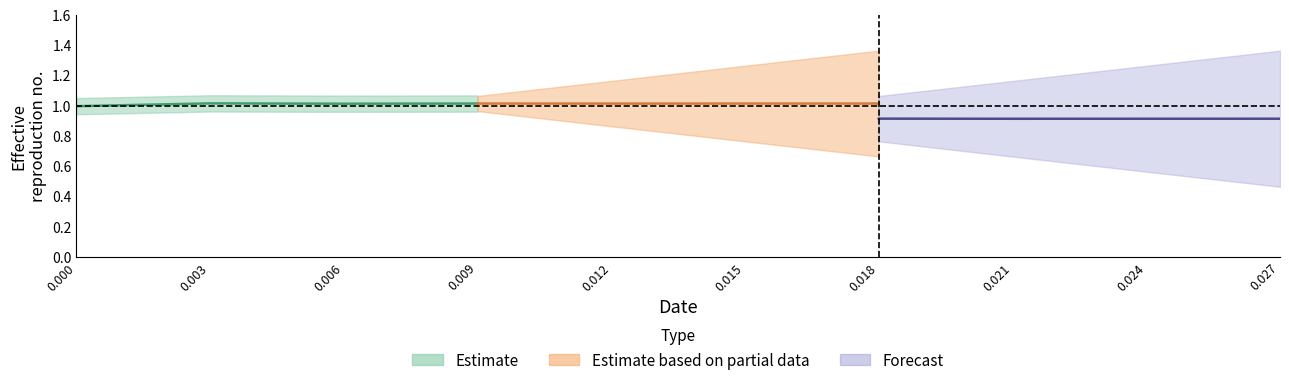

At how many categories does at least one series exceed 0?

10